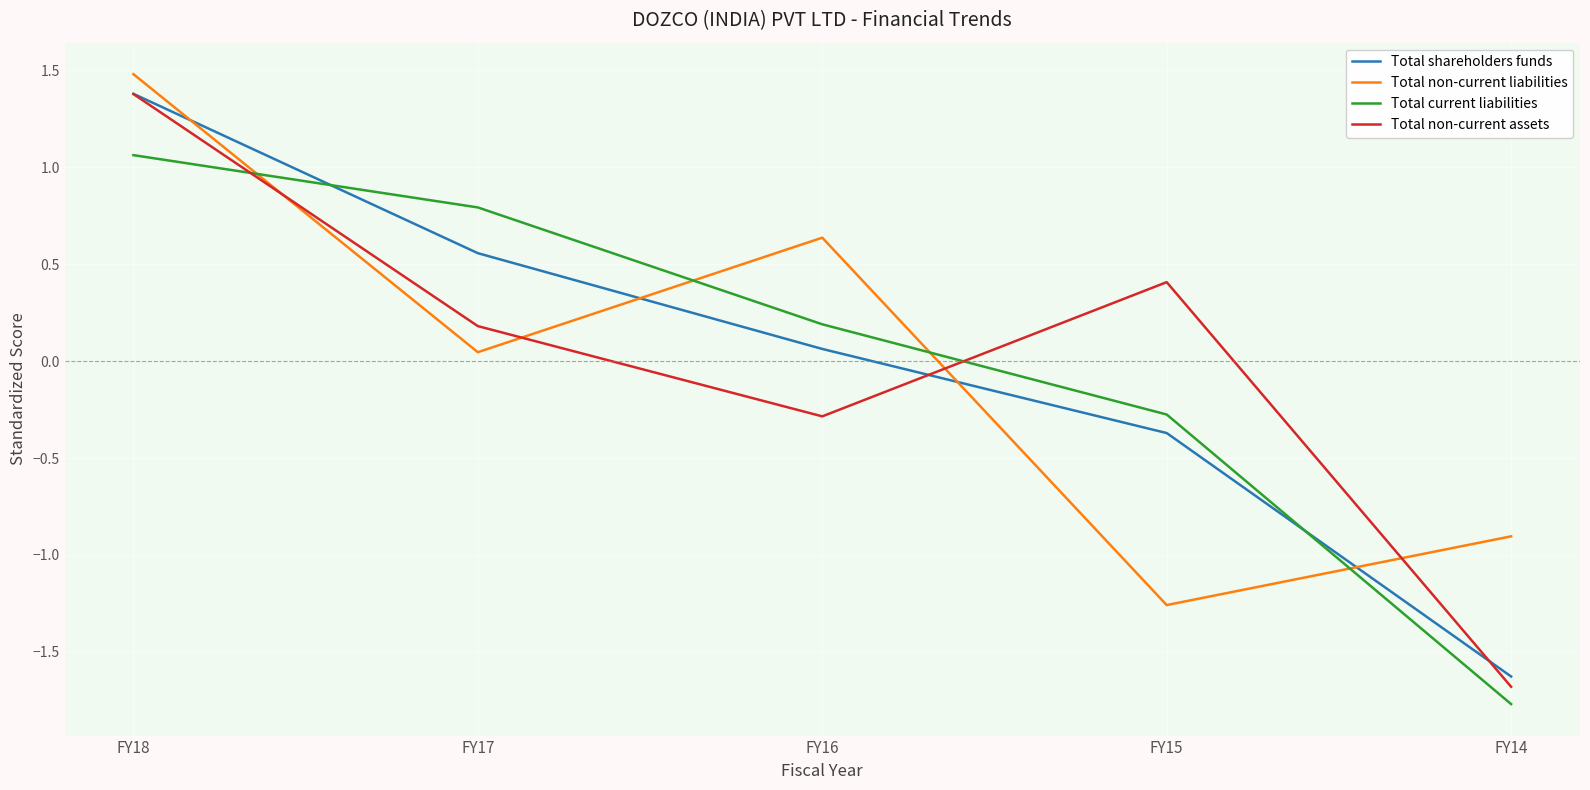

Which category has the lowest value across all series?

FY14